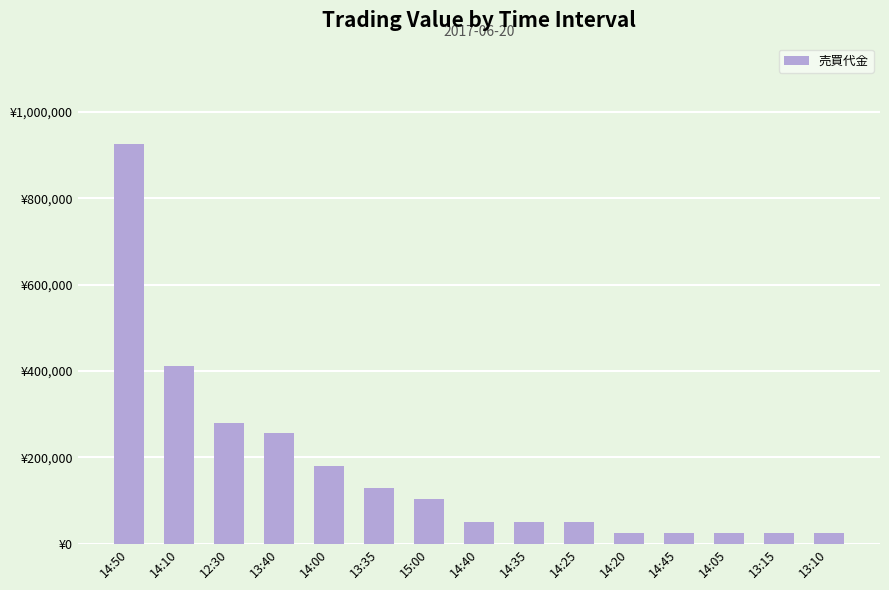

Where is the data nearest to the value 476000?

14:10